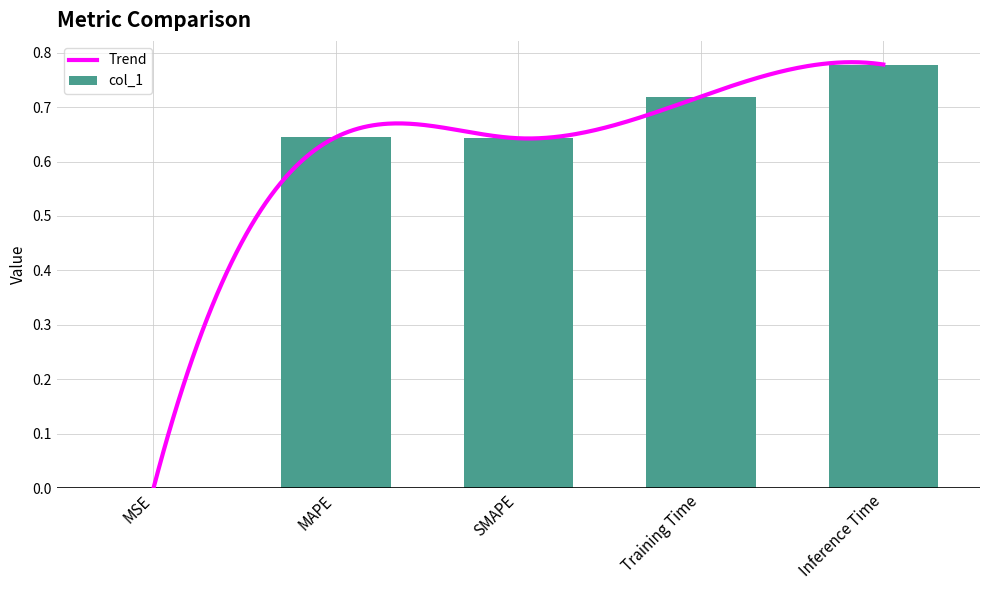

Which label corresponds to the largest value in the chart?

Inference Time